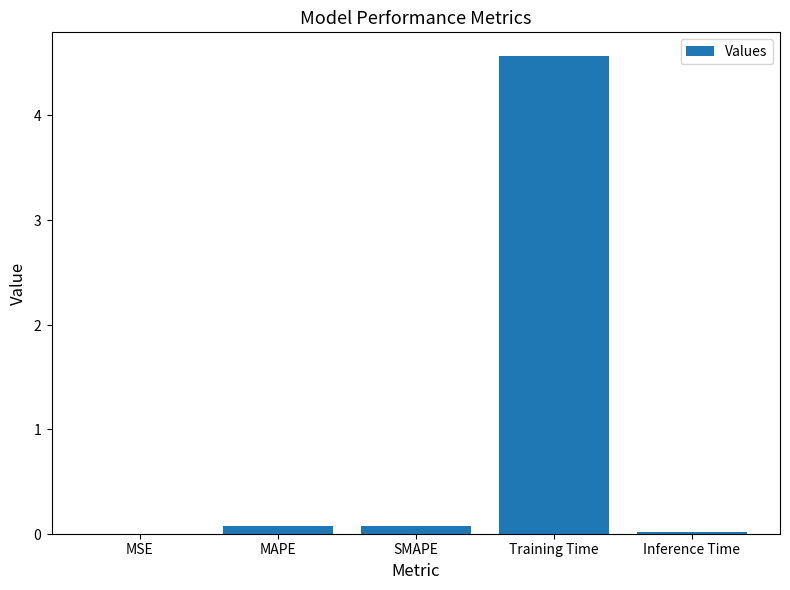

What is the value of the 4th bar from the left?

4.6